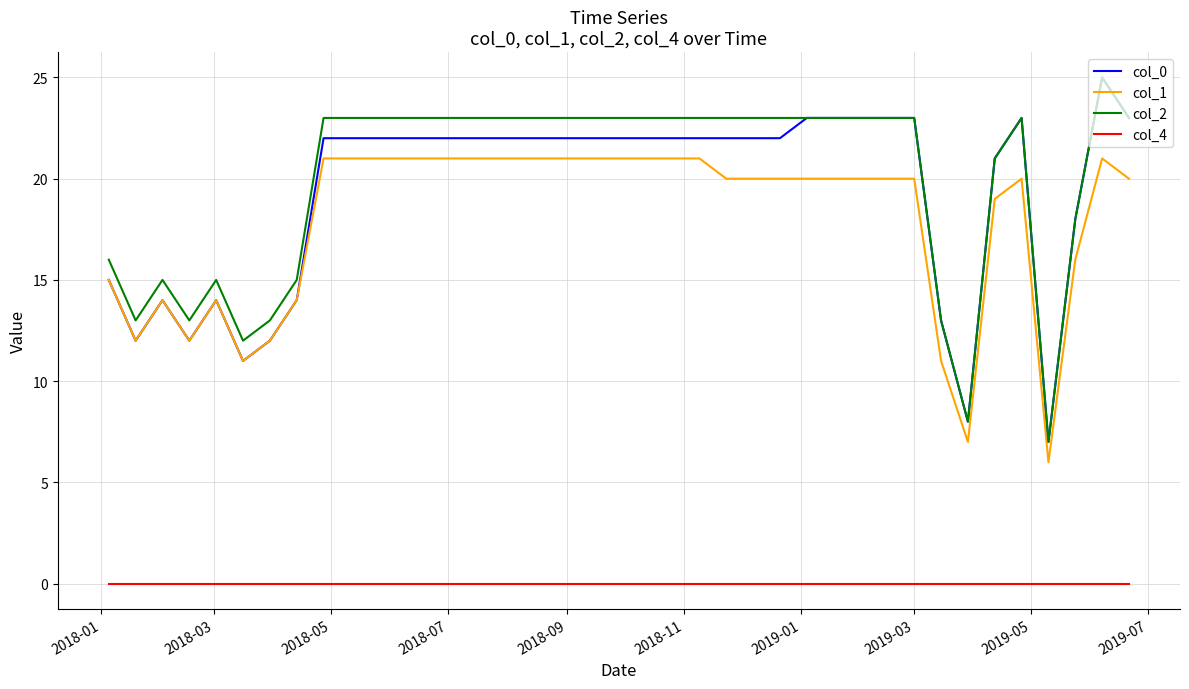

What are all the series names shown in the legend?

col_0, col_1, col_2, col_4